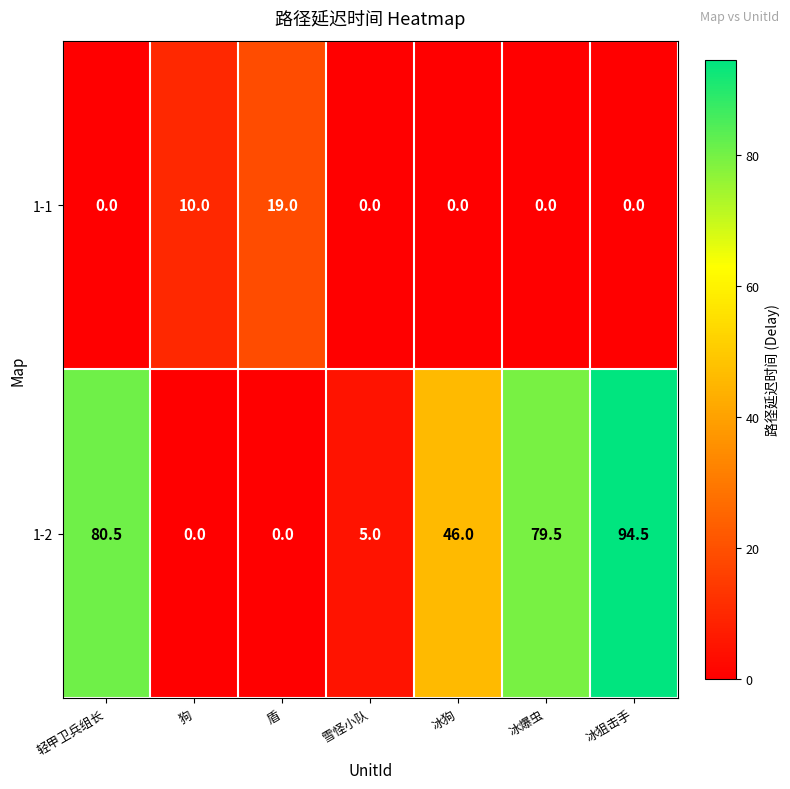

What is the greatest value displayed?

94.5